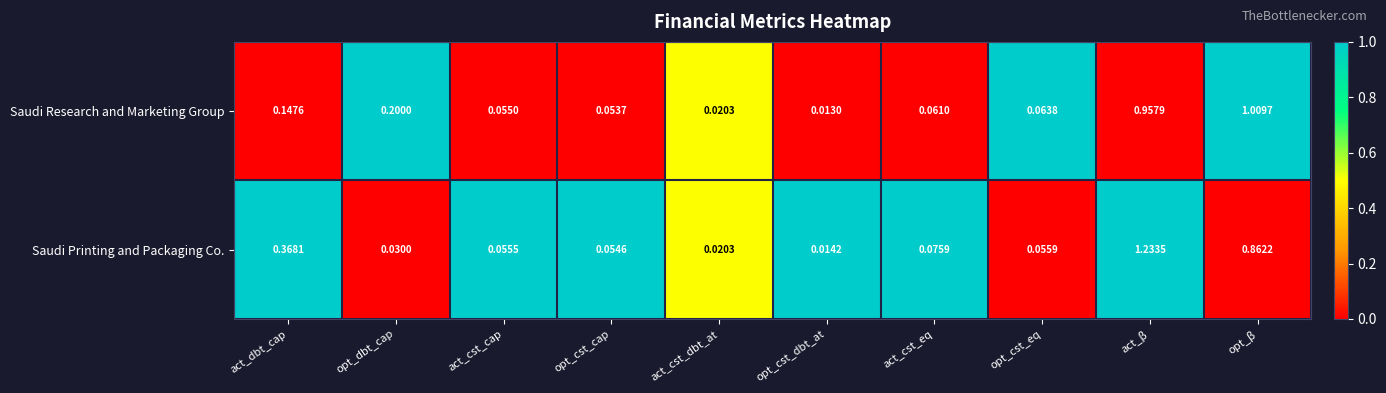

Which category has the highest value in the Saudi Research and Marketing Group series?

opt_β